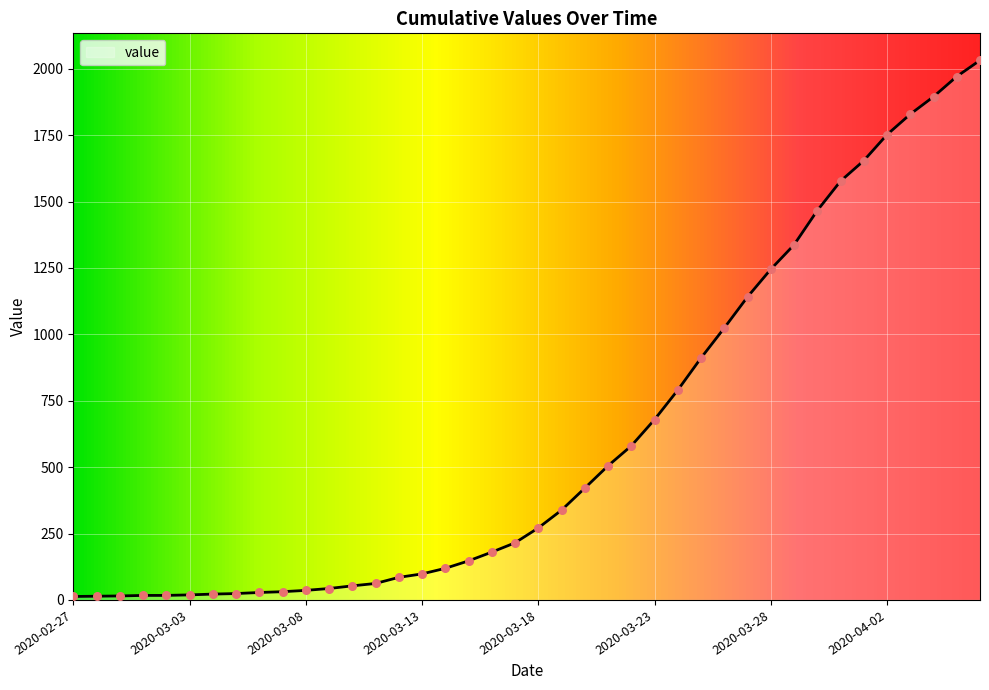

What is the greatest value displayed?

2032